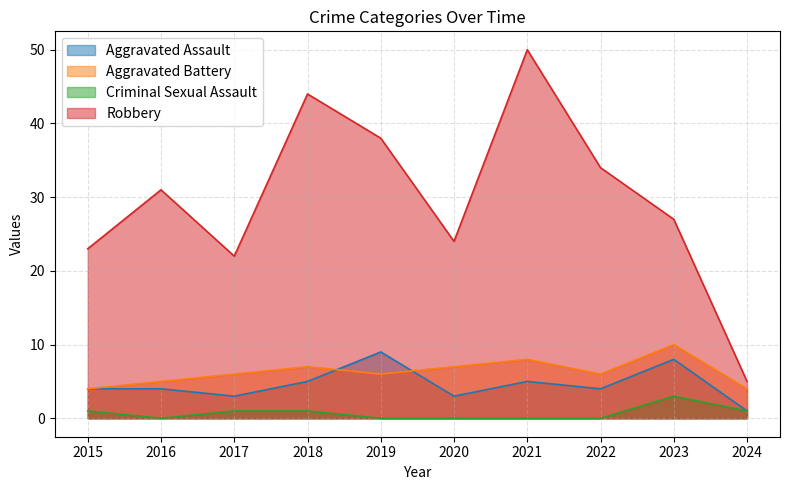

At which label does Criminal Sexual Assault first exceed 1?

2023